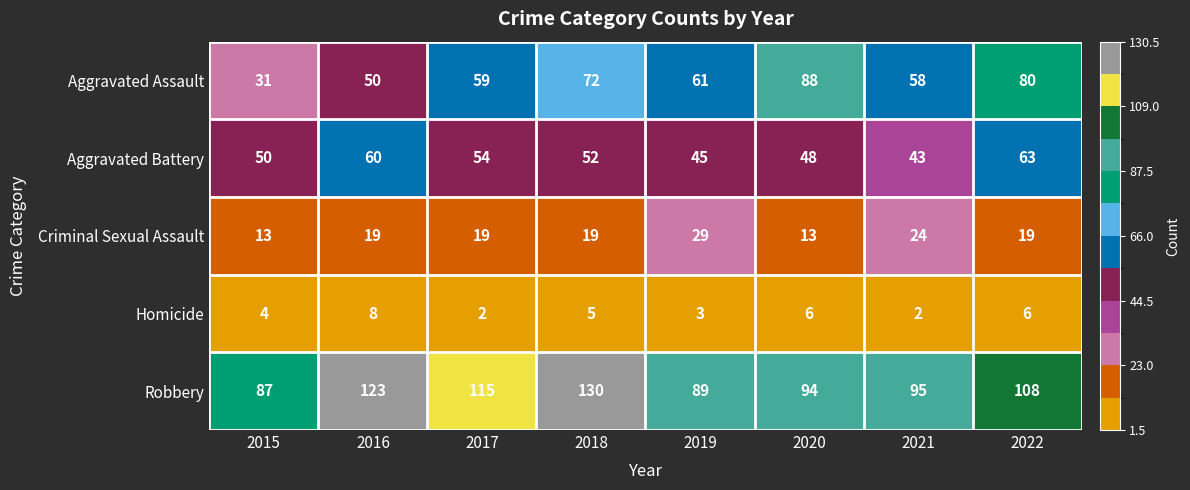

Is the value of Homicide at 2019 greater than the value of Robbery at 2019?

No